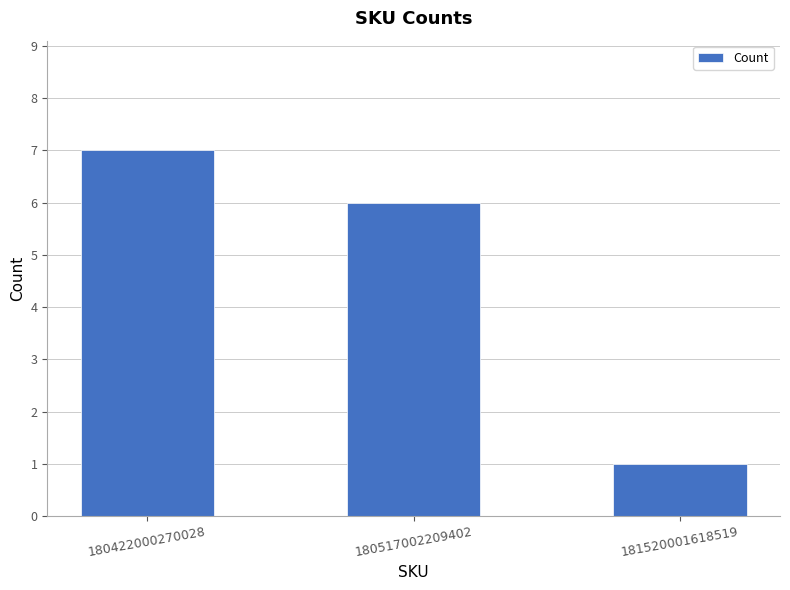

List the labels in order of value, smallest first.

181520001618519, 180517002209402, 180422000270028